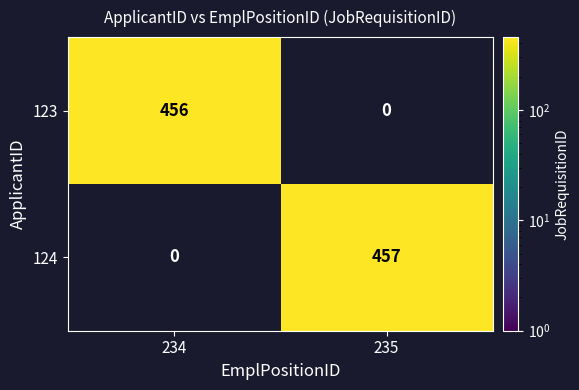

Reading left to right, list all the values displayed in this chart.

123: 456	0
124: 0	457